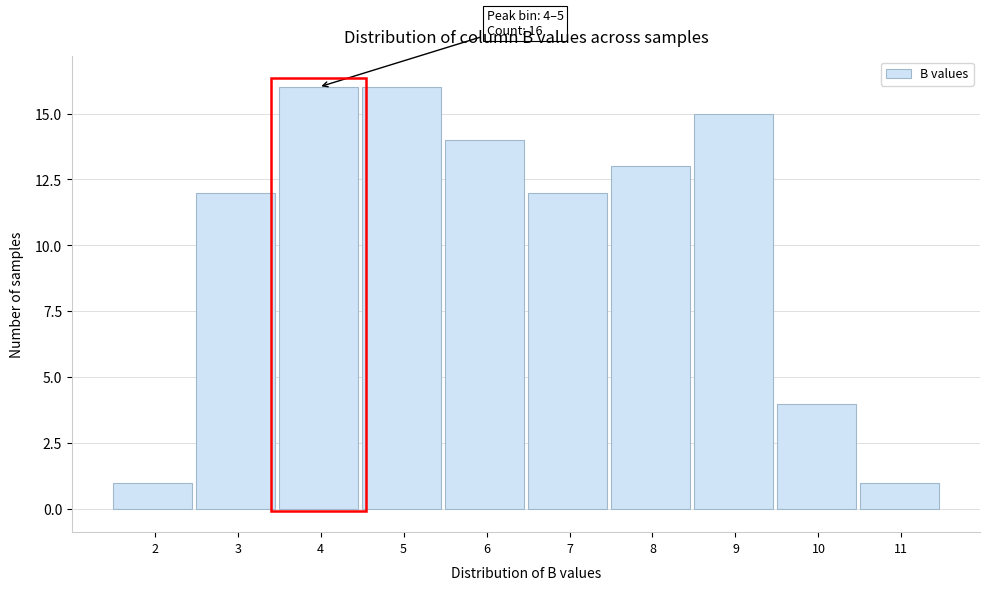

Reading right to left, transcribe all the data shown in this chart.

1	4	15	13	12	14	16	16	12	1